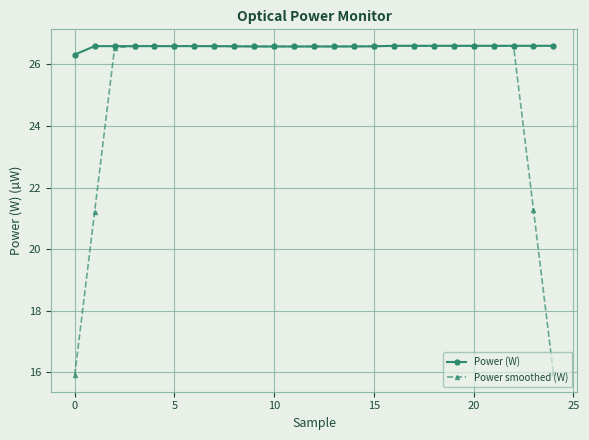

What is the difference between the maximum and minimum values in the Power (W) series?

0.3